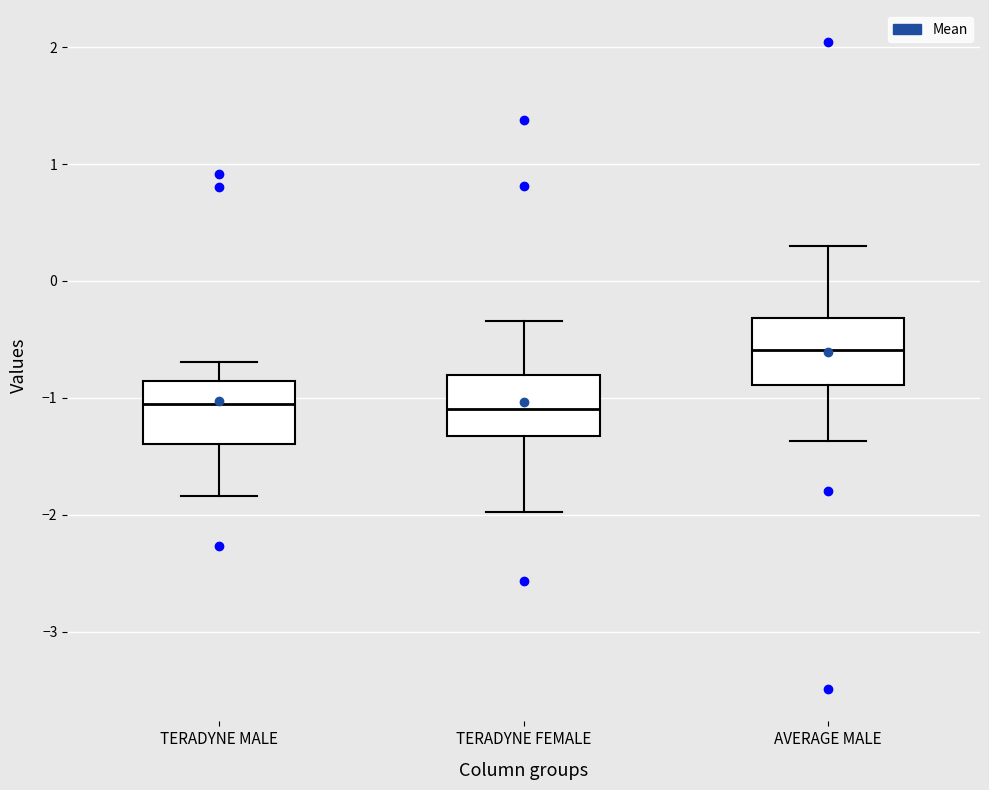

Reading left to right, read every box against the y-axis: the position of its median line, the range the box covers, and the ends of its whiskers. The values are not printed on the chart, so give them approximately, as read against the axis.

TERADYNE MALE: median -1.1, box -1.4 to -0.9, whiskers -1.8 to -0.7
TERADYNE FEMALE: median -1.1, box -1.3 to -0.8, whiskers -2.0 to -0.3
AVERAGE MALE: median -0.6, box -0.9 to -0.3, whiskers -1.4 to 0.3